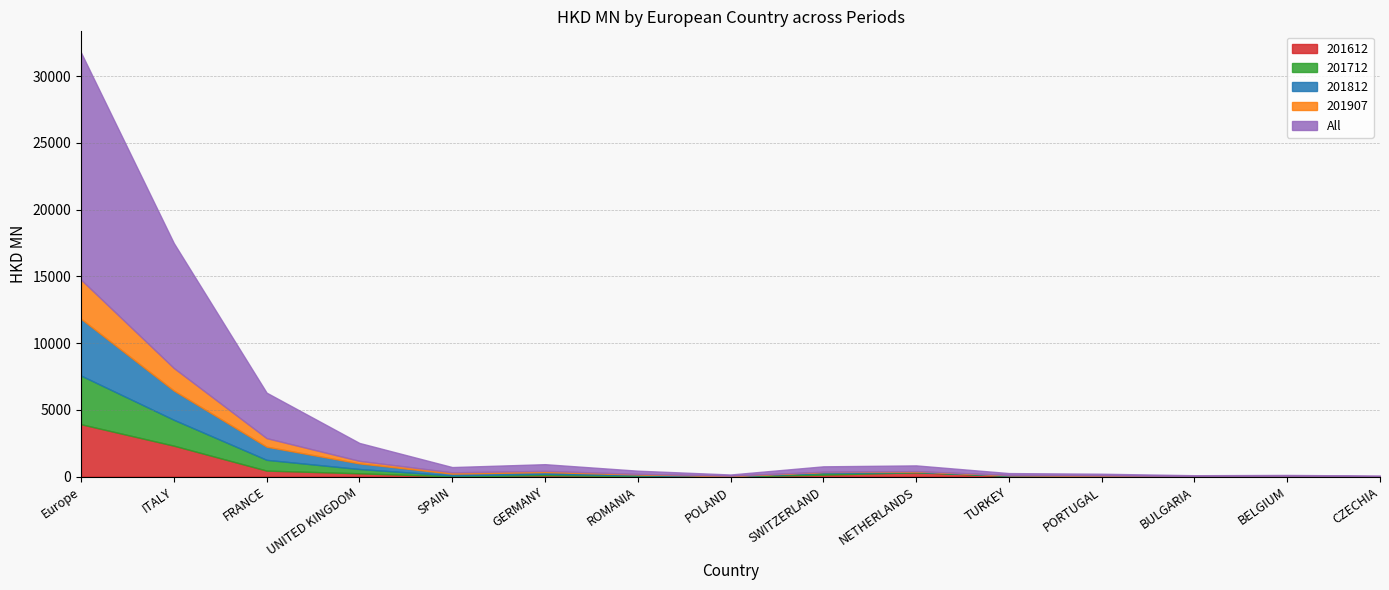

At how many categories does at least one series exceed 14226?

1